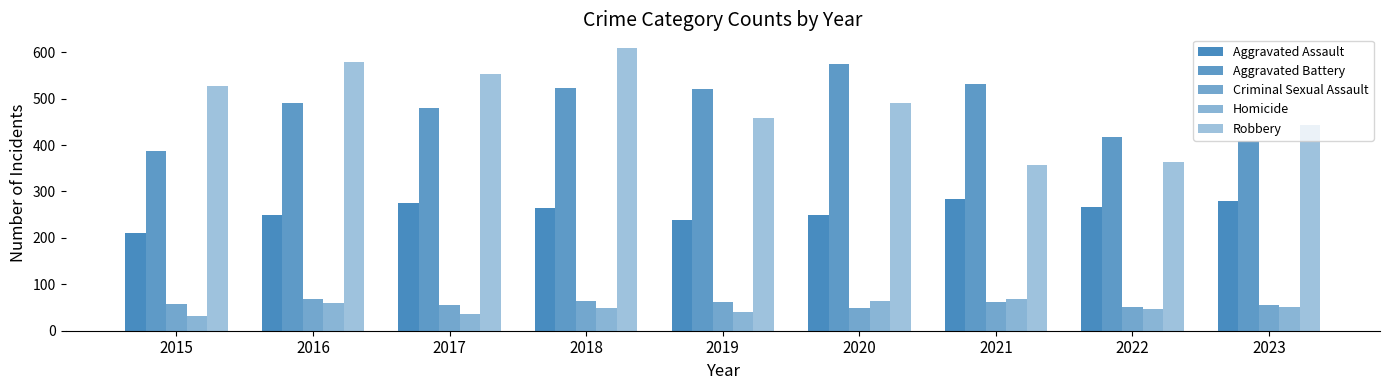

How many groups of bars are there?

9